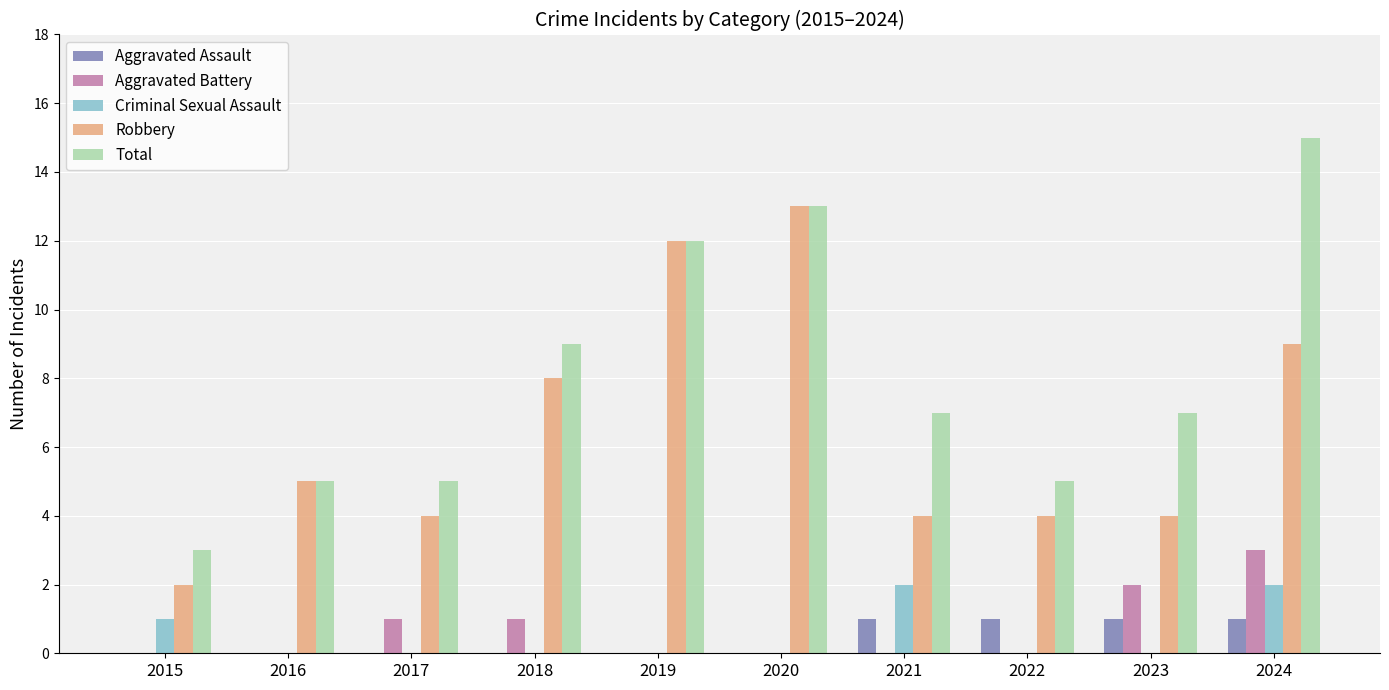

The Criminal Sexual Assault series shows 1 at 2024. True or false?

False